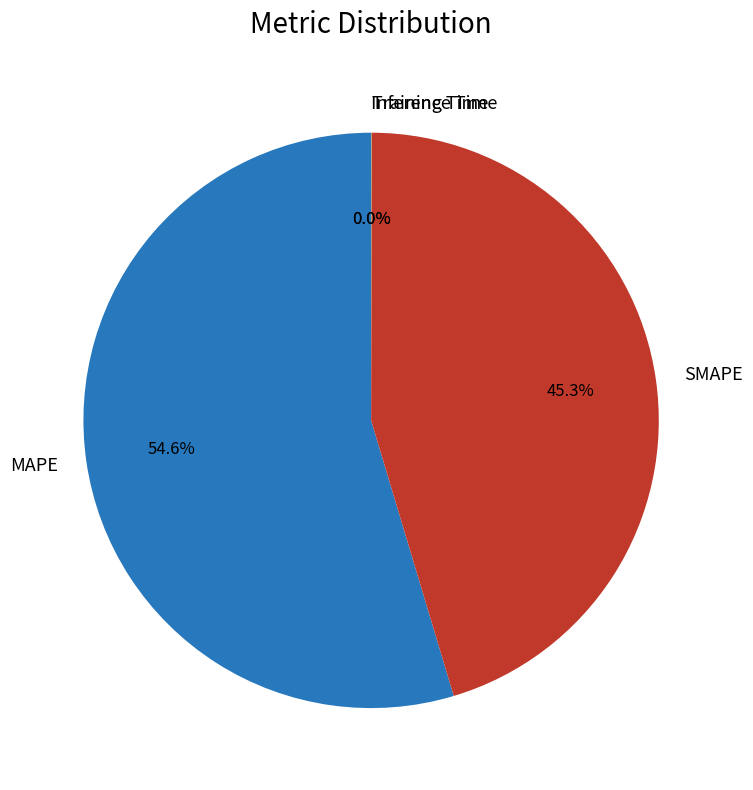

Is the sum of MAPE and SMAPE greater than half?

Yes